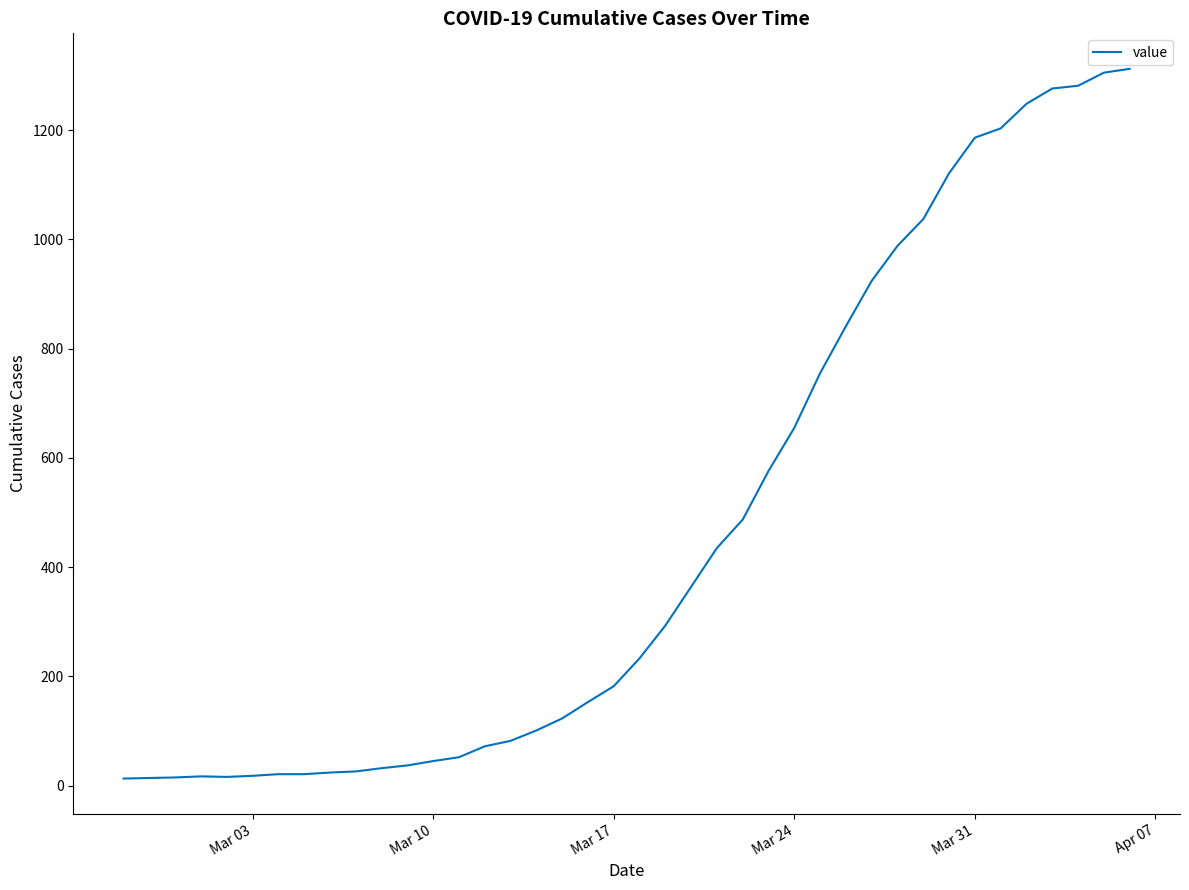

What is the difference between the maximum and minimum values?

1299